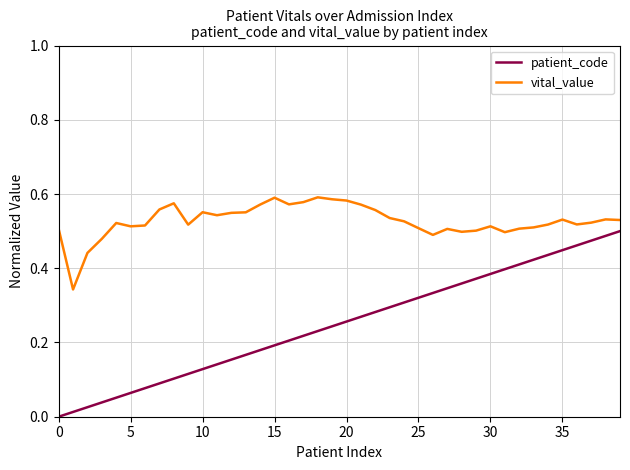

Rank the series by their average value, from highest to lowest.

vital_value, patient_code